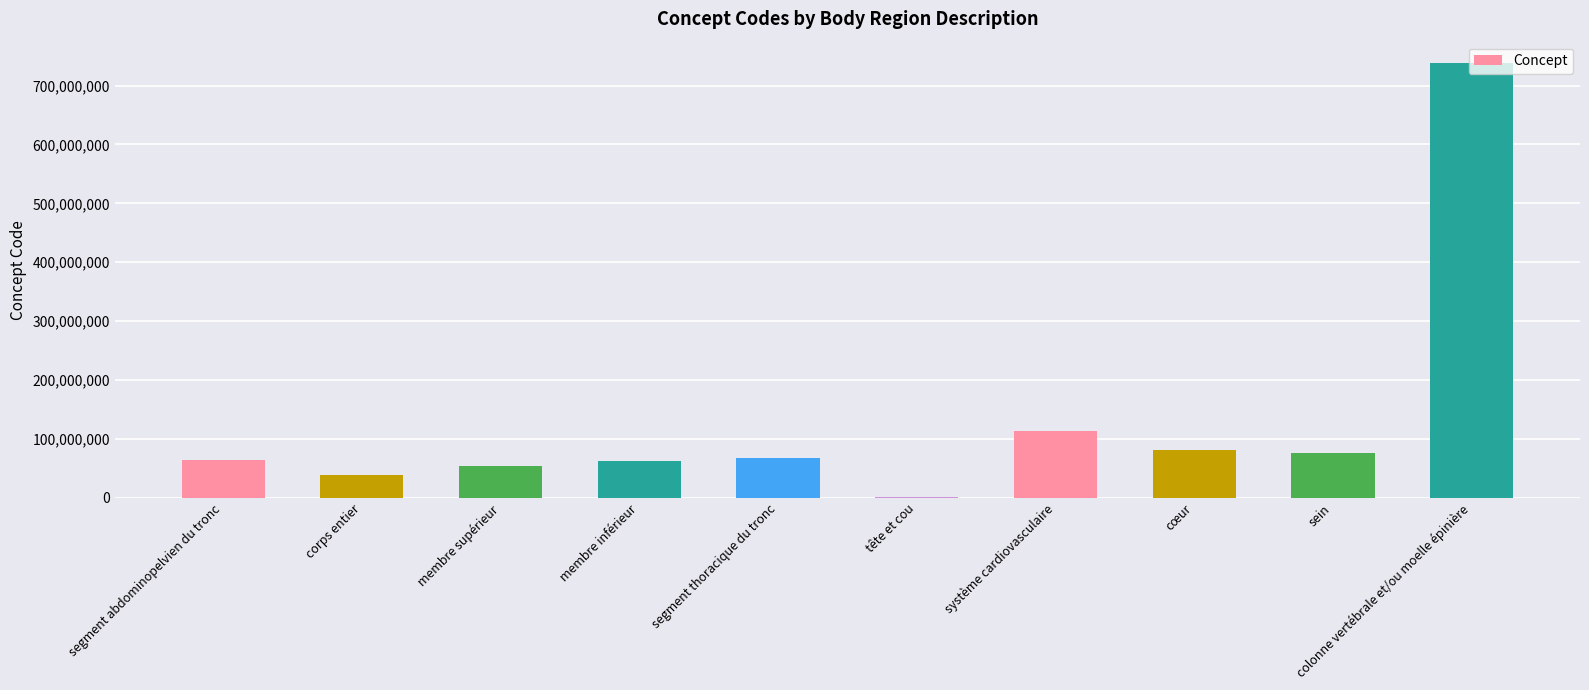

Is it true that the value at cœur is 44707475?

False